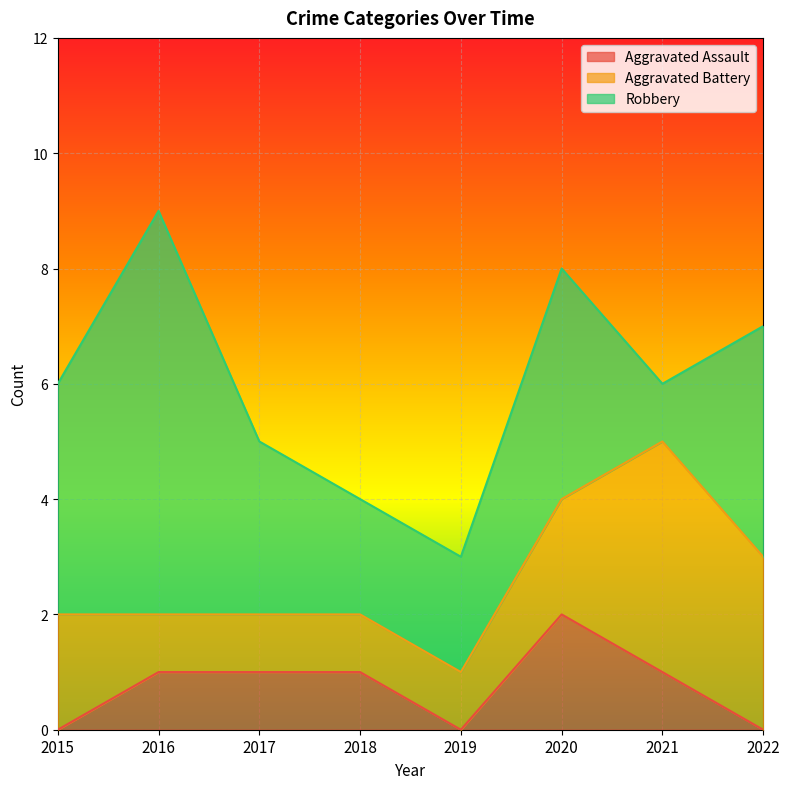

How many lines are shown in the chart?

3